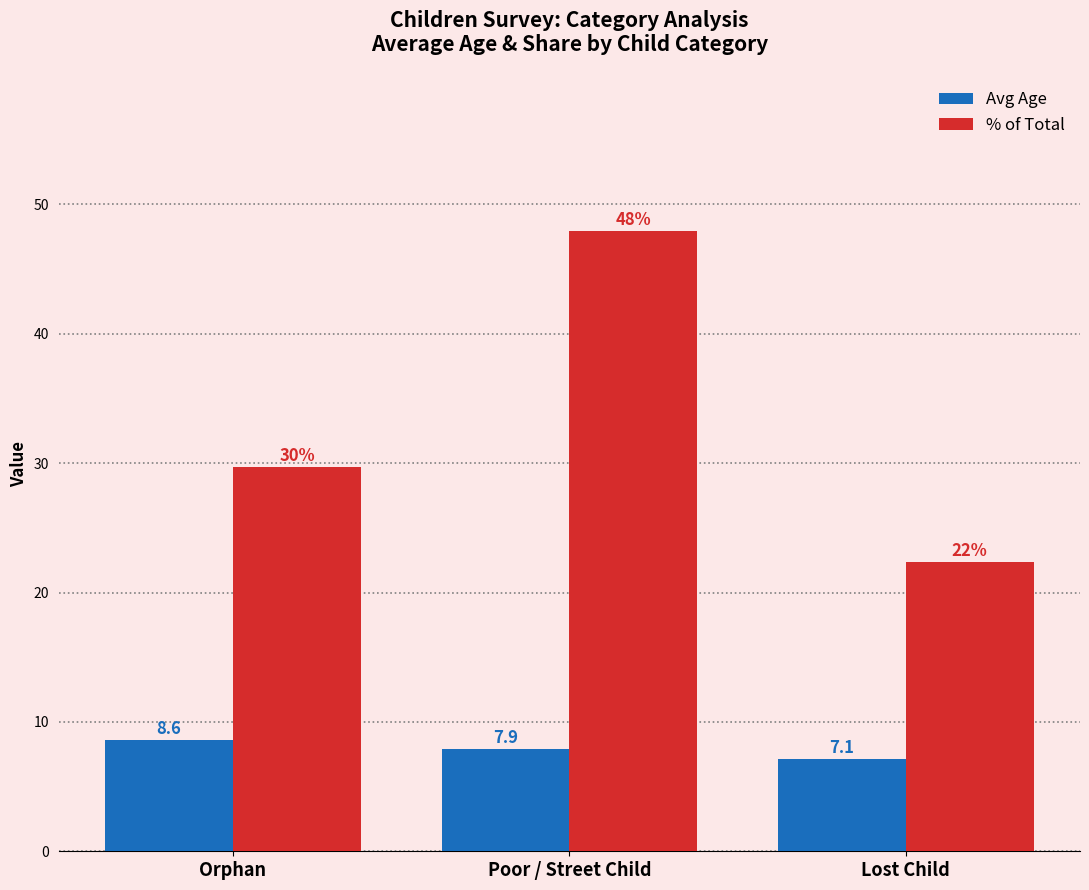

What is the difference between the highest and lowest values at Orphan?

21.1